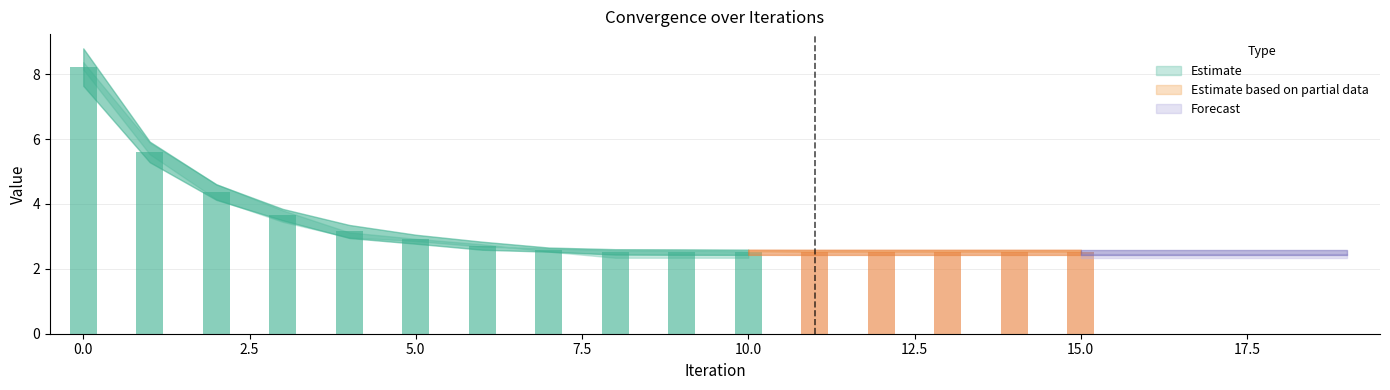

Read the Run-7 value at 9.

2.5